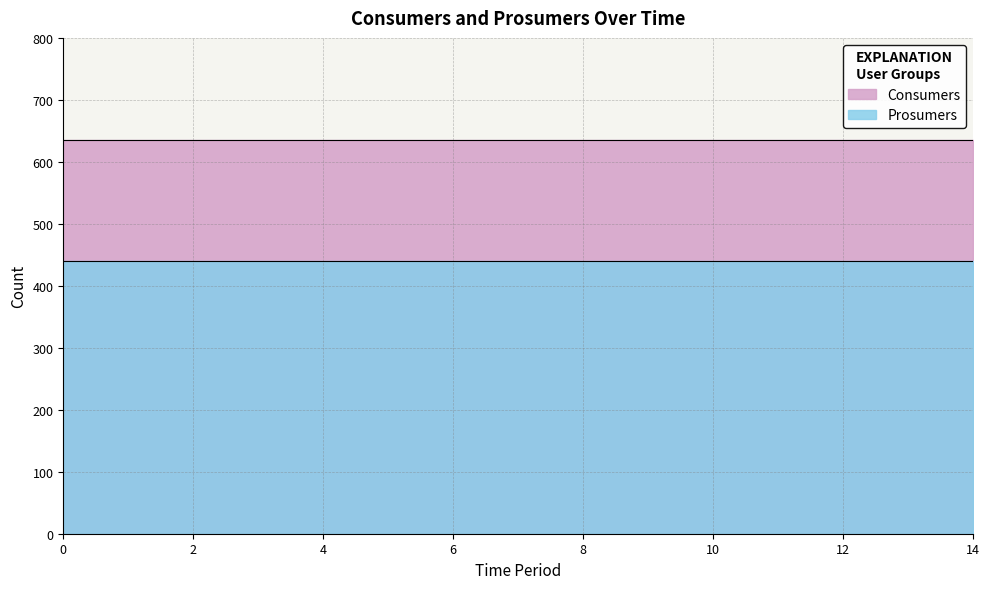

Is it true that Prosumers equals 172 at 9?

False